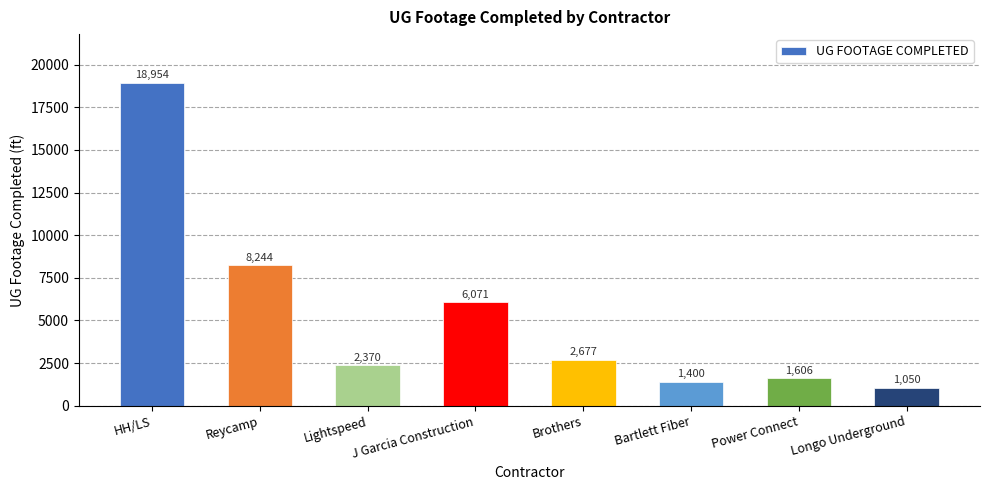

Is it true that the value at Lightspeed is 2370?

True